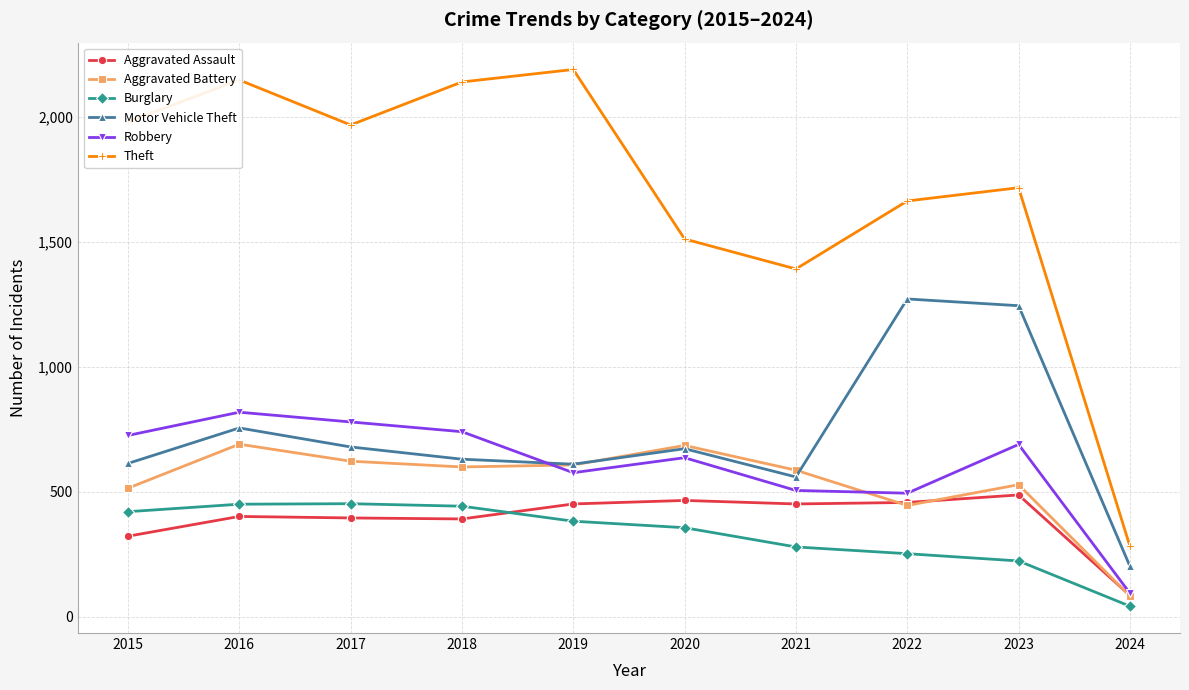

At which category is the sum across all series the highest?

2016